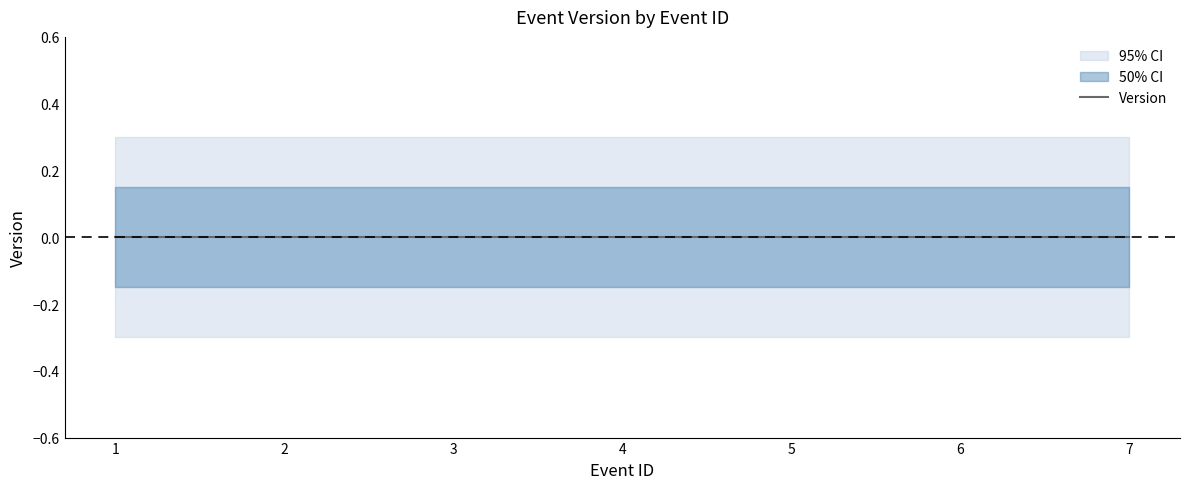

True or false: Version_lower_outer has a value of -0.3 at 7.

True